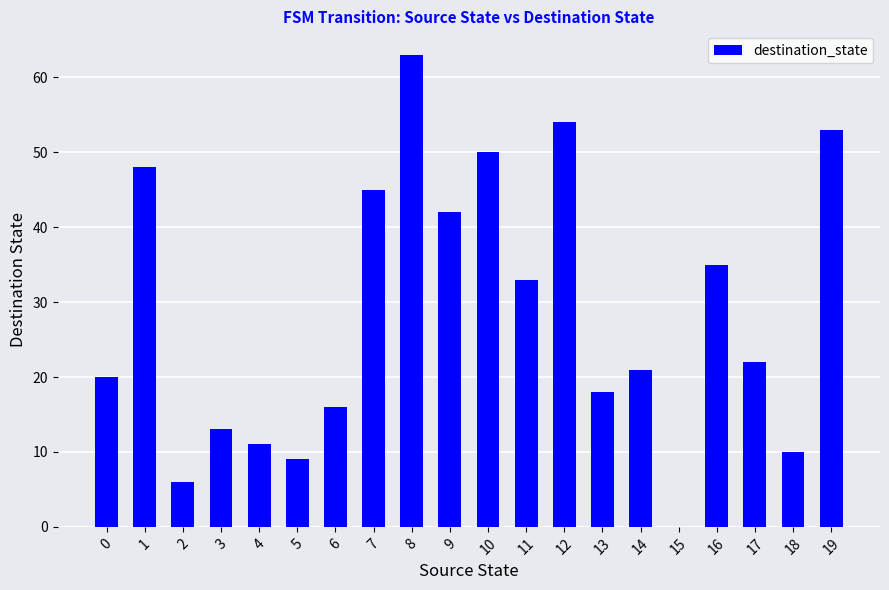

Are the bars grouped side by side (vs. stacked)?

No